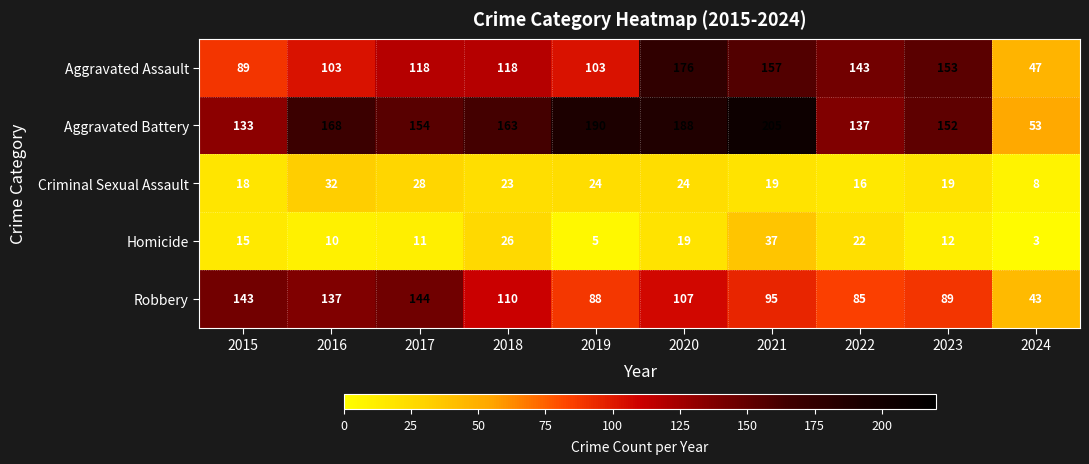

True or false: Aggravated Assault has a value of 103 at 2019.

True